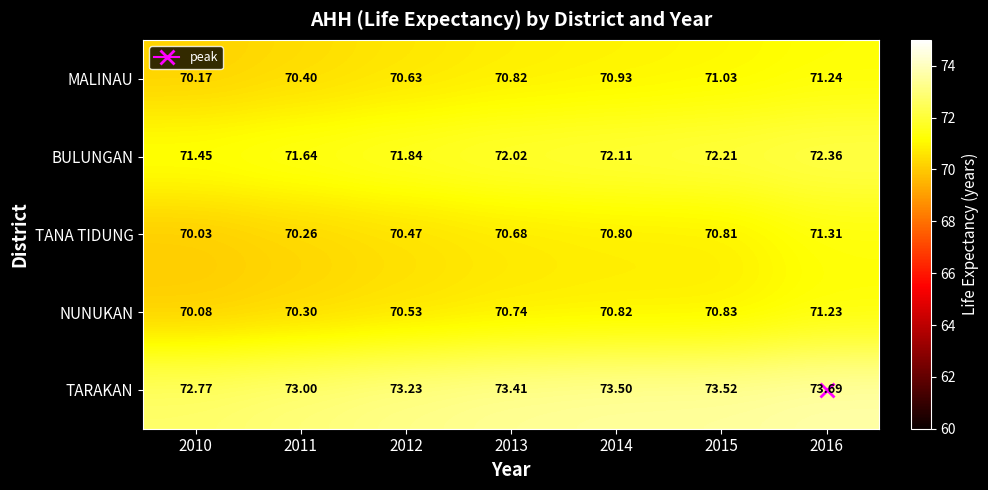

Between 2012 and 2014, which series saw the biggest shift?

TANA TIDUNG